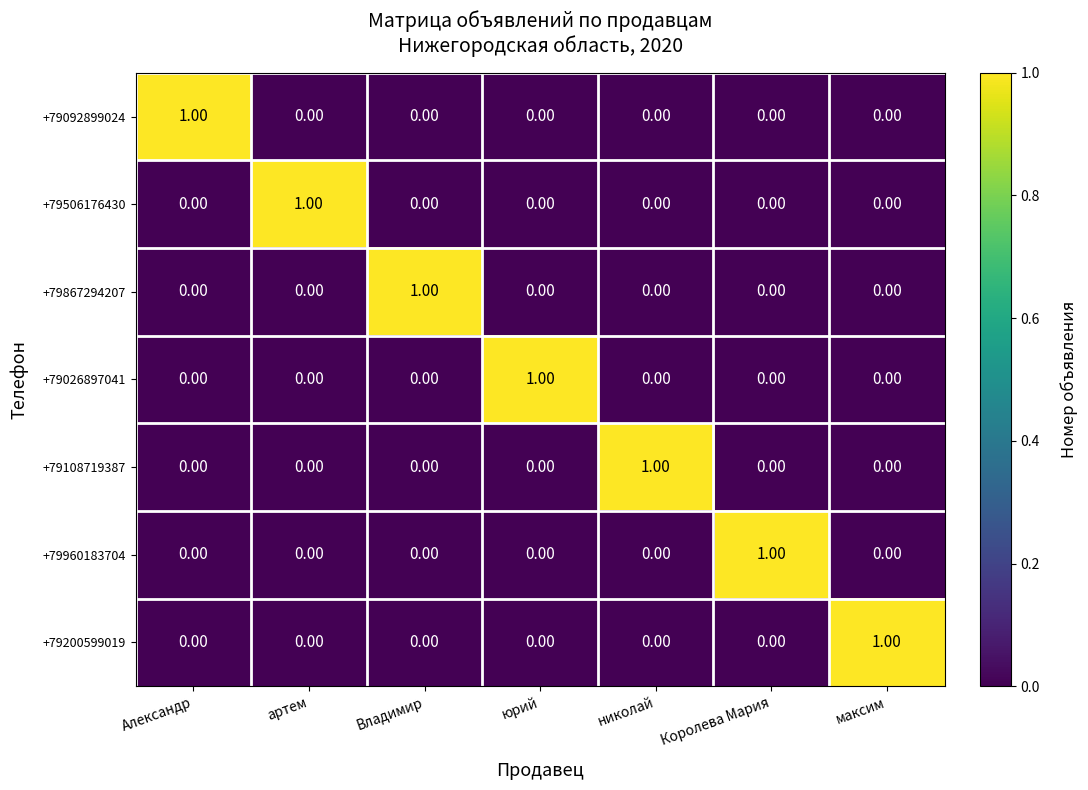

At which label does +79092899024 reach its peak?

Александр